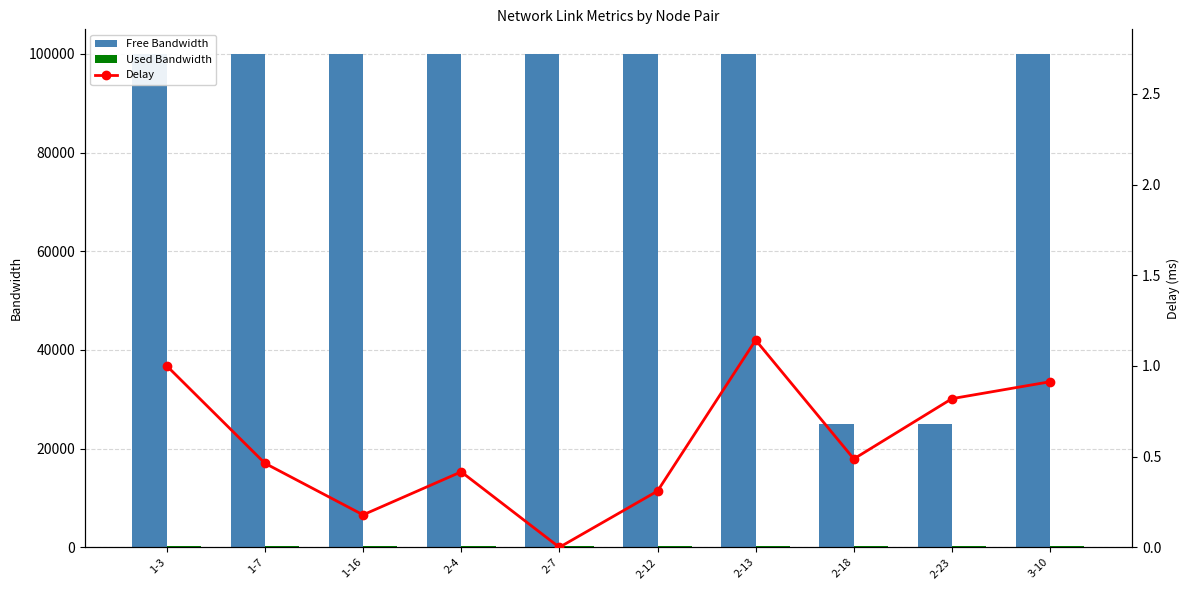

What are all the series names shown in the legend?

Free Bandwidth, Used Bandwidth, Delay